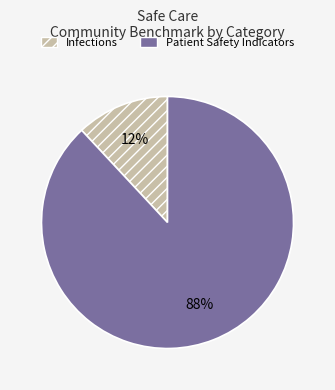

Which slice is the largest?

Patient Safety Indicators